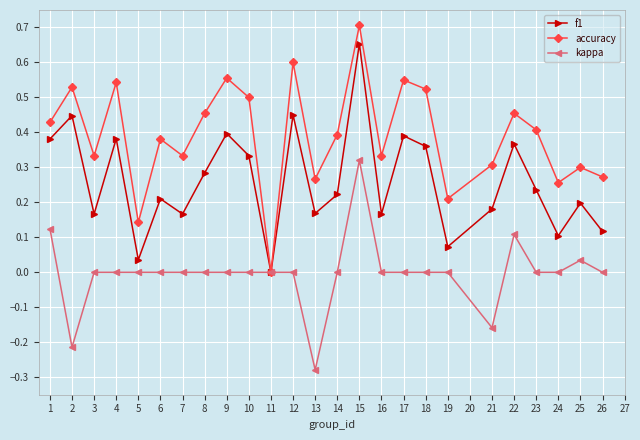

Is it true that f1 equals 0.2 at 23?

True